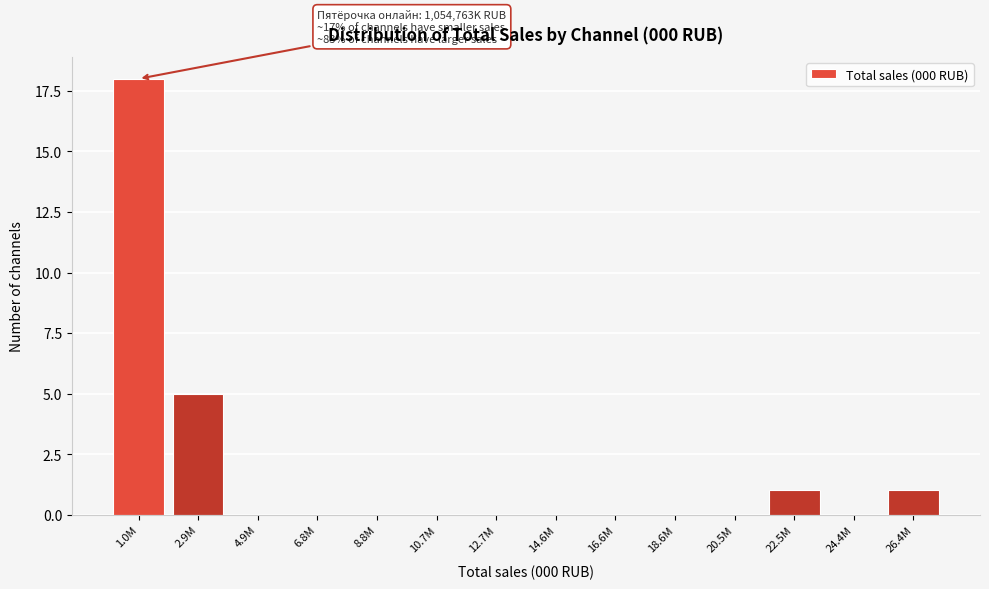

Reading right to left, transcribe all the data shown in this chart.

26.4M=1	24.4M=0	22.5M=1	20.5M=0	18.6M=0	16.6M=0	14.6M=0	12.7M=0	10.7M=0	8.8M=0	6.8M=0	4.9M=0	2.9M=5	1.0M=18